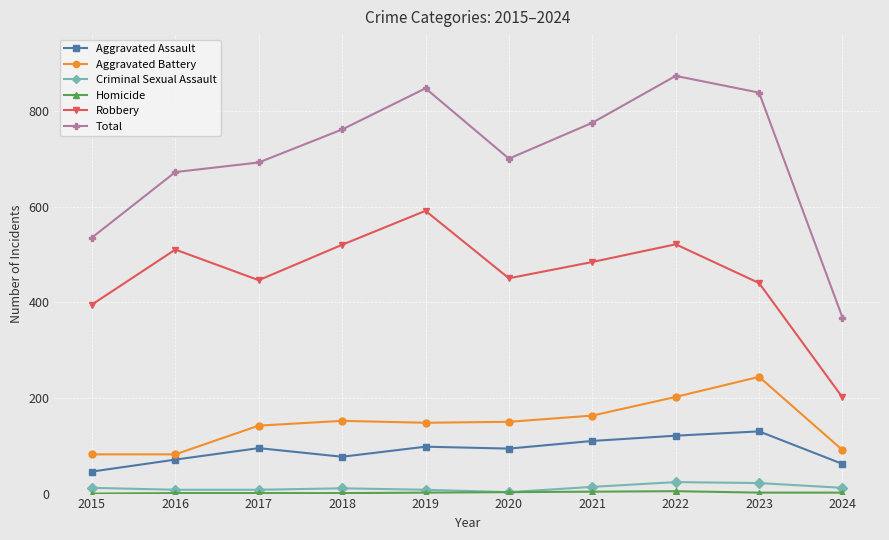

True or false: Total has more than 1 interior local peaks.

True